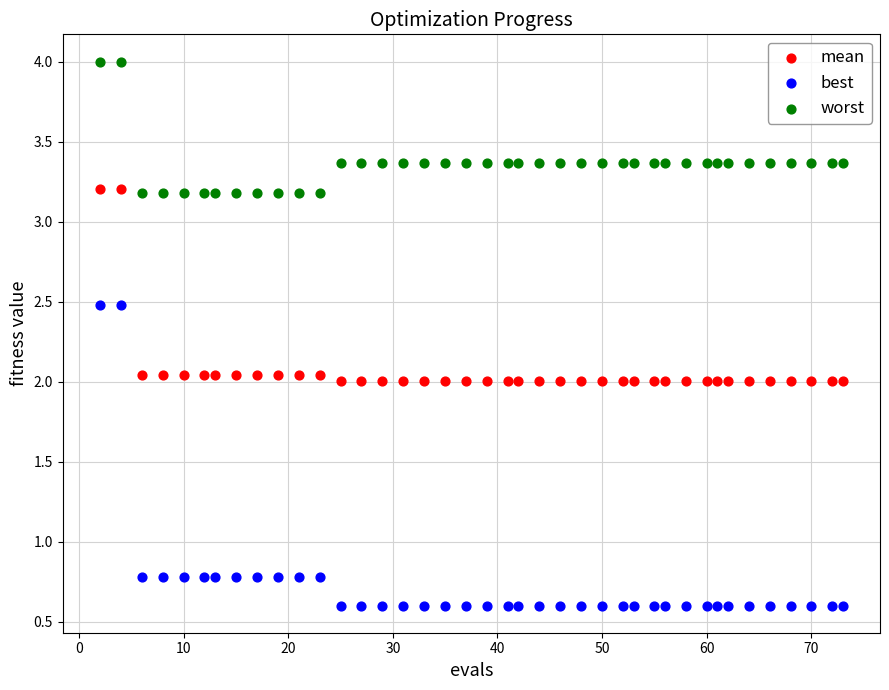

Which series reaches the minimum Y coordinate?

best